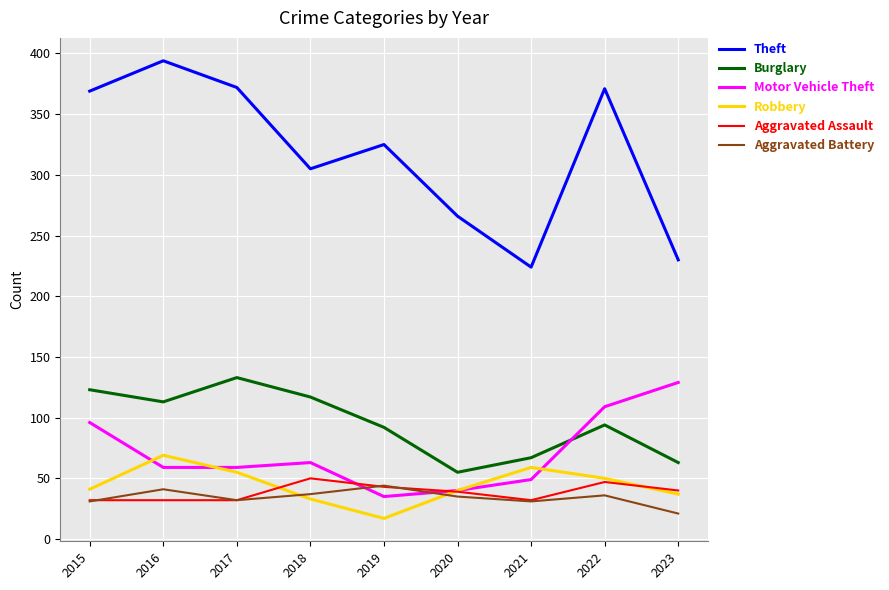

What is the sum of the Aggravated Battery values at 2020 and 2015?

66